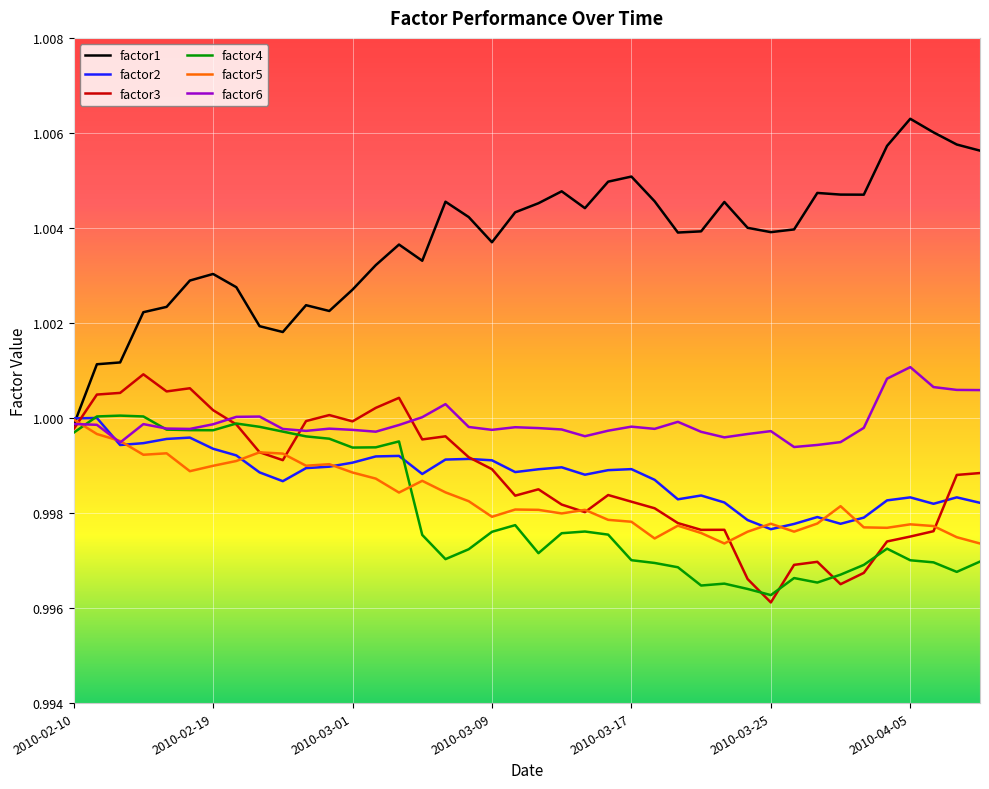

Which series has the largest total across all categories?

factor1